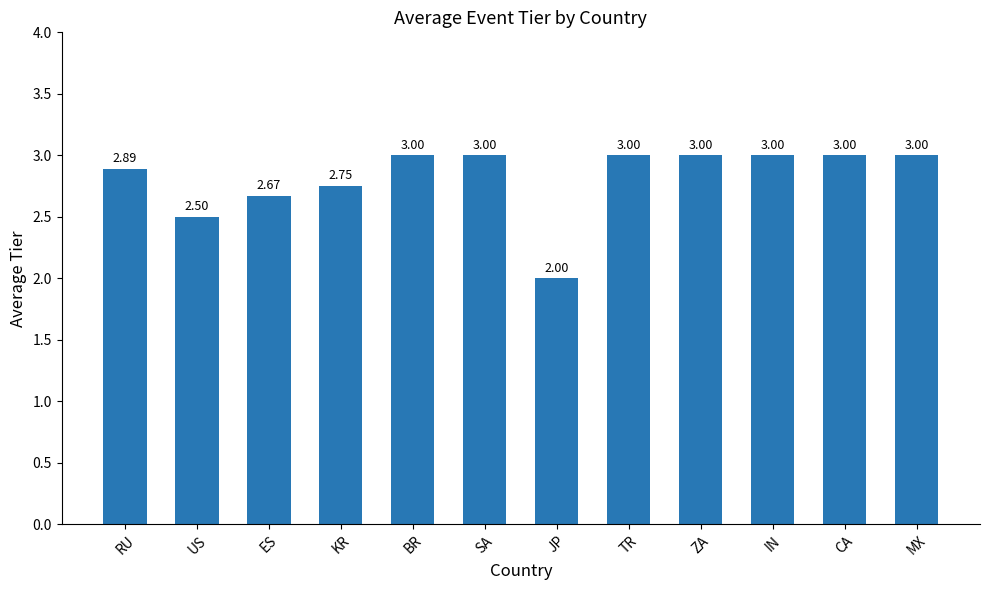

Which label corresponds to the smallest value in the chart?

JP